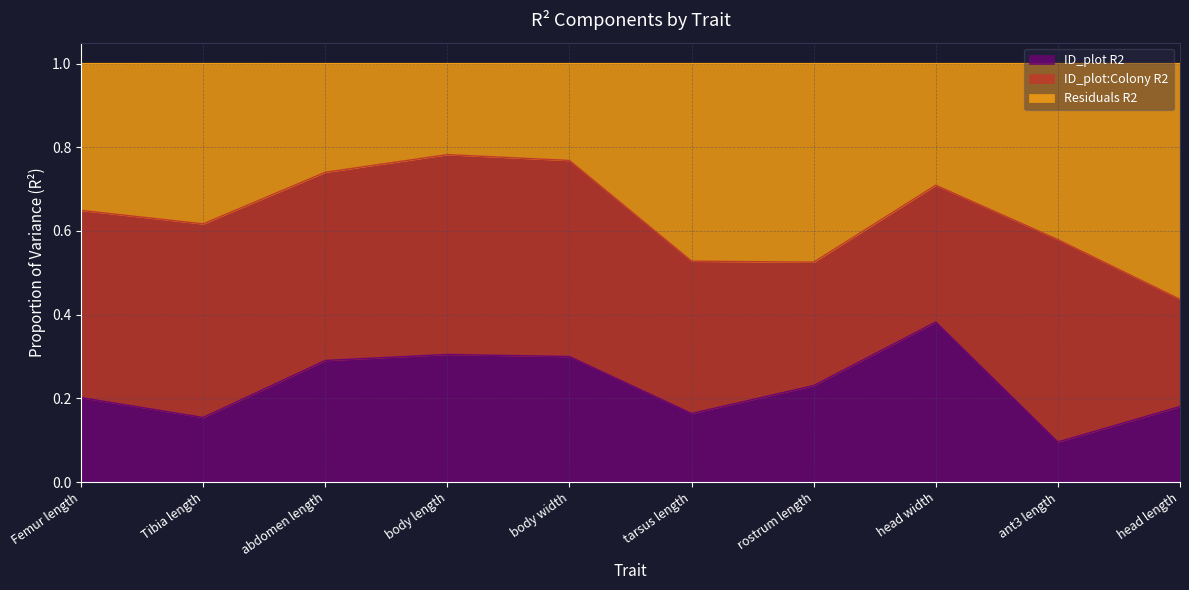

True or false: Residuals R2 has more than 2 points higher than both neighbors.

False